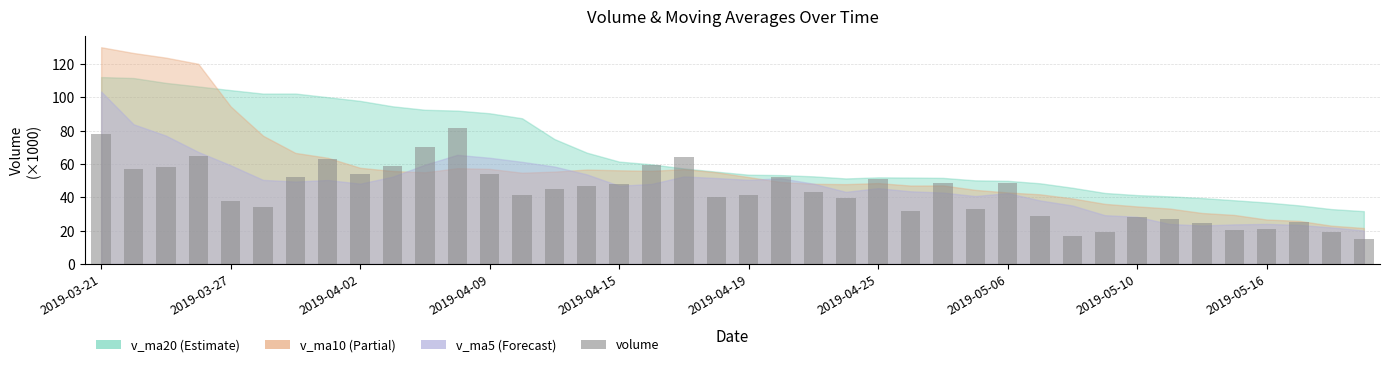

What is the value of the 10th bar from the left?

58.8